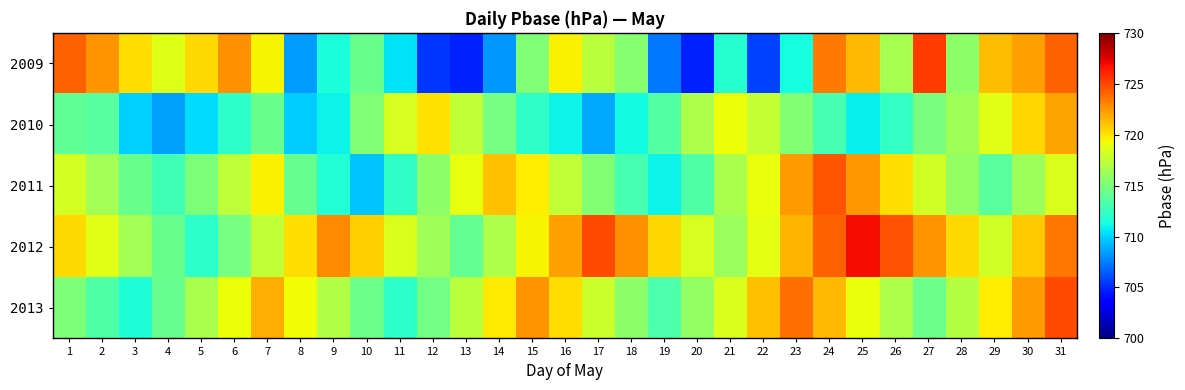

Reading left to right, extract all data points from this chart.

2009: 1=724.2	2=722.5	3=720.2	4=718.5	5=720.3	6=722.6	7=719.5	8=708.4	9=711.6	10=714.4	11=710.5	12=705.3	13=704.7	14=708.3	15=715.2	16=719.7	17=717.3	18=715.4	19=707.4	20=704.7	21=711.9	22=705.6	23=711.4	24=723.4	25=721.3	26=716.6	27=725.4	28=715.6	29=721.2	30=722.3	31=724.1
2010: 1=713.9	2=713.6	3=709.9	4=708.5	5=710.2	6=712.1	7=714.3	8=709.8	9=711.0	10=715.2	11=718.3	12=720.1	13=717.5	14=714.8	15=712.3	16=710.9	17=708.7	18=711.2	19=713.5	20=716.8	21=719.2	22=717.6	23=715.3	24=713.1	25=710.8	26=712.4	27=714.9	28=716.3	29=718.7	30=720.5	31=722.1
2011: 1=718.2	2=716.5	3=714.3	4=712.8	5=715.1	6=717.4	7=719.6	8=714.2	9=711.8	10=709.5	11=712.3	12=715.7	13=718.9	14=721.2	15=719.8	16=717.5	17=715.3	18=713.1	19=710.9	20=713.4	21=716.7	22=719.1	23=722.3	24=724.6	25=722.4	26=720.2	27=718.1	28=715.9	29=713.8	30=716.2	31=718.5
2012: 1=720.3	2=718.7	3=716.5	4=714.3	5=712.1	6=714.8	7=717.5	8=720.2	9=722.9	10=720.7	11=718.5	12=716.3	13=714.1	14=716.8	15=719.5	16=722.2	17=724.9	18=722.7	19=720.5	20=718.3	21=716.1	22=718.8	23=721.5	24=724.2	25=726.9	26=724.7	27=722.5	28=720.3	29=718.1	30=720.8	31=723.5
2013: 1=715.1	2=713.4	3=711.7	4=714.2	5=716.7	6=719.2	7=721.7	8=719.3	9=716.9	10=714.5	11=712.1	12=714.7	13=717.3	14=719.9	15=722.5	16=720.2	17=717.9	18=715.6	19=713.3	20=715.9	21=718.5	22=721.1	23=723.7	24=721.4	25=719.1	26=716.8	27=714.5	28=717.1	29=719.7	30=722.3	31=724.9